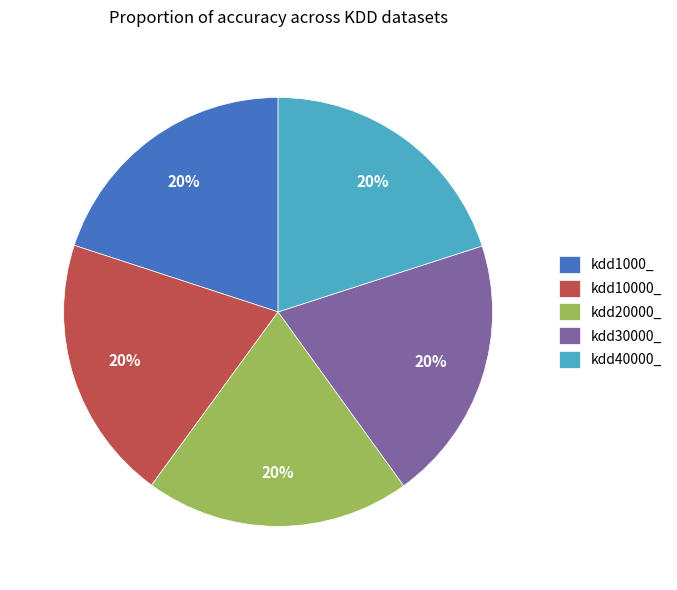

True or false: kdd30000_ accounts for 29% of the total.

False